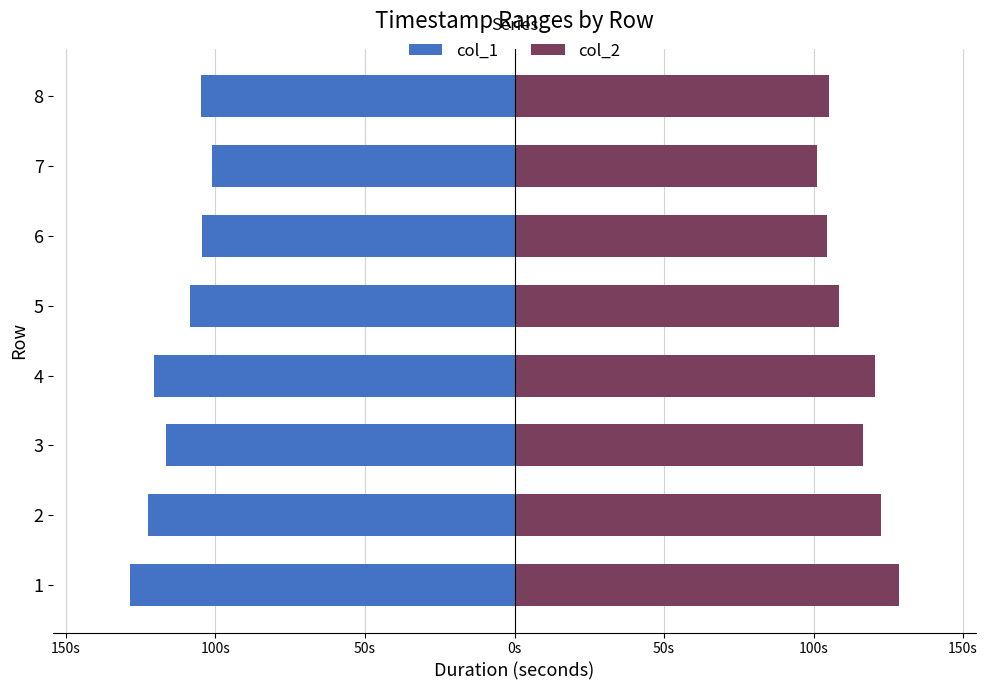

Rank the series by their maximum value, from highest to lowest.

col_2, col_1